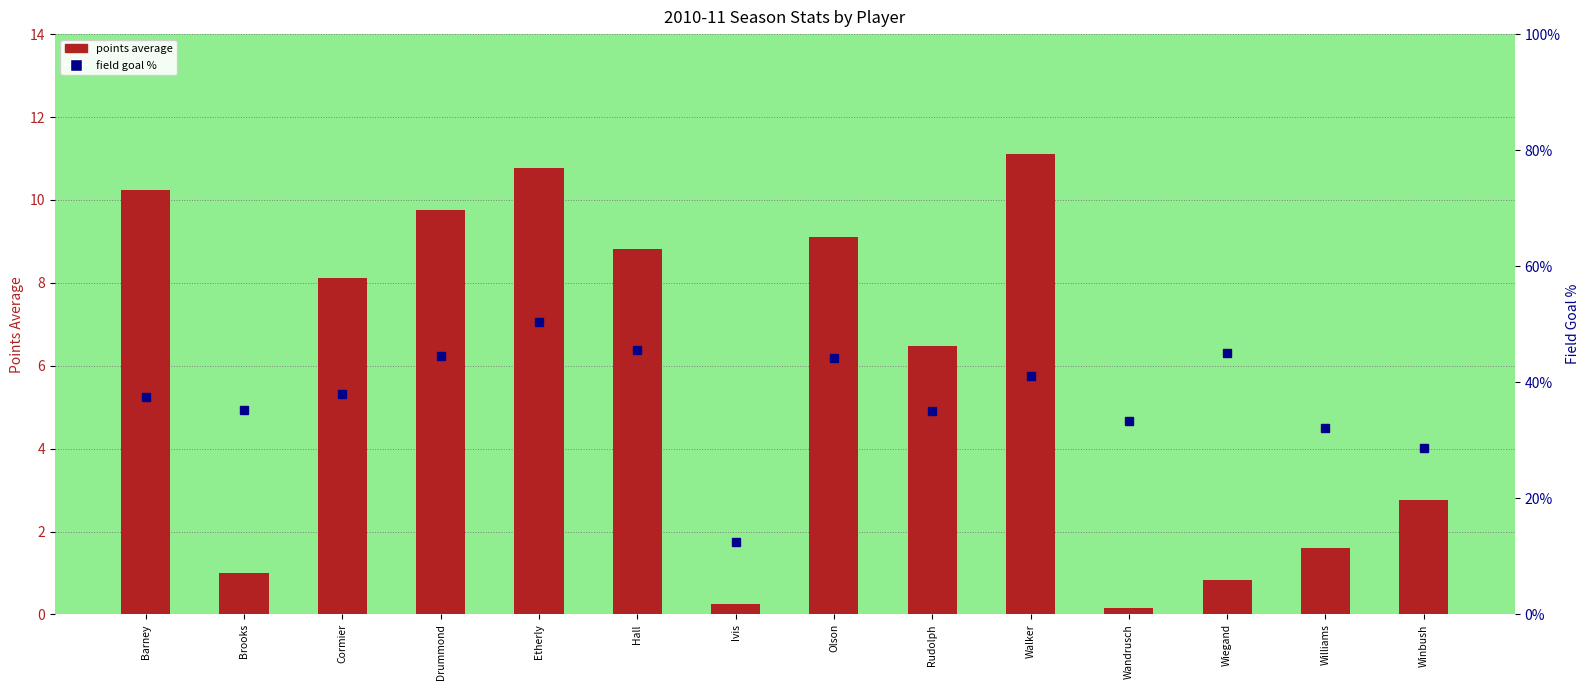

Reading left to right, extract all data points from this chart.

points average: 10.2	1.0	8.1	9.8	10.8	8.8	0.2	9.1	6.5	11.1	0.2	0.8	1.6	2.8
field goal %: 37.4	35.3	37.9	44.6	50.4	45.6	12.5	44.1	35.1	41.1	33.3	45.0	32.1	28.6